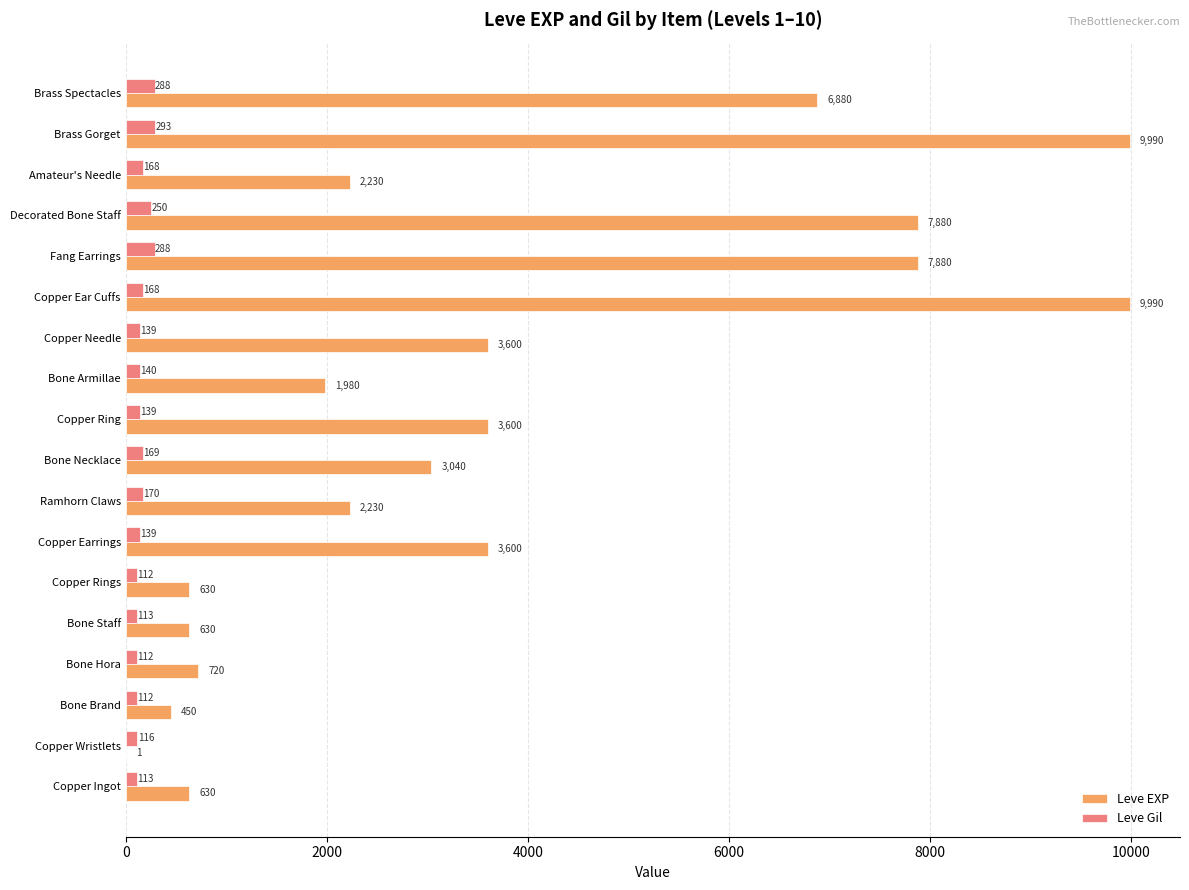

What is the sum of all Leve Gil values?

3029